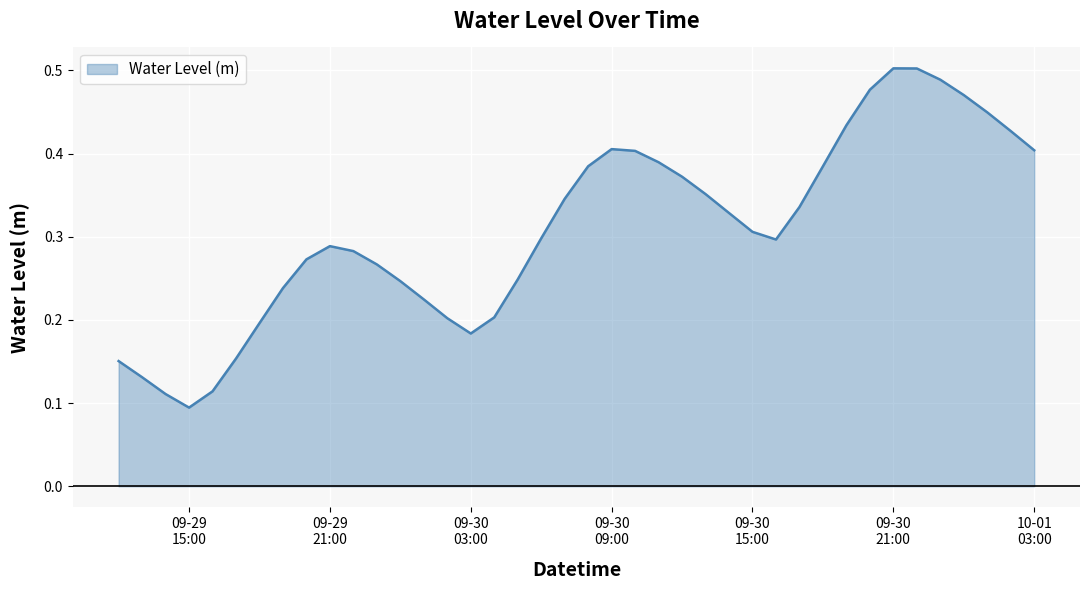

Where is the first local maximum?

09-29
21:00